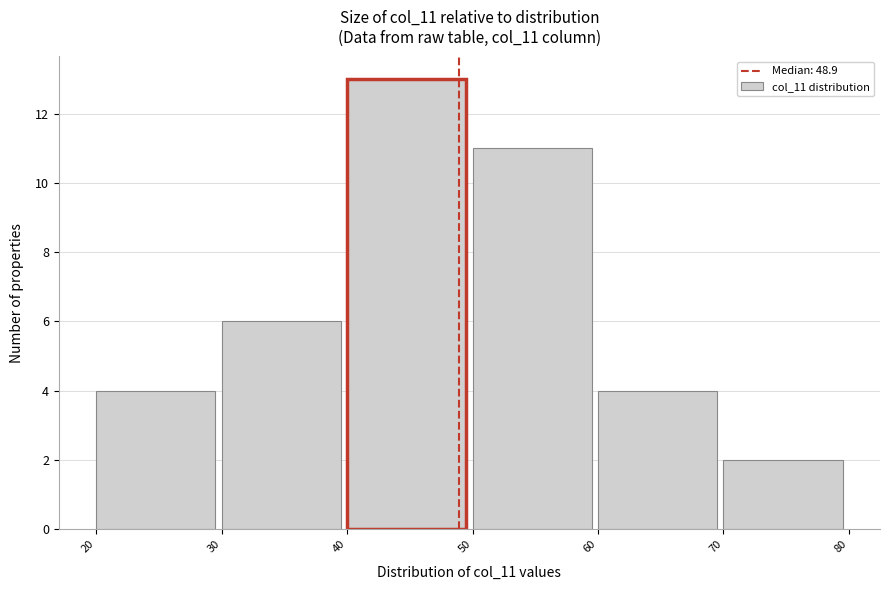

What is the height of the bar covering 30 to 40 on the x-axis? The values are not printed on the chart, so give them approximately, as read against the axis.

6